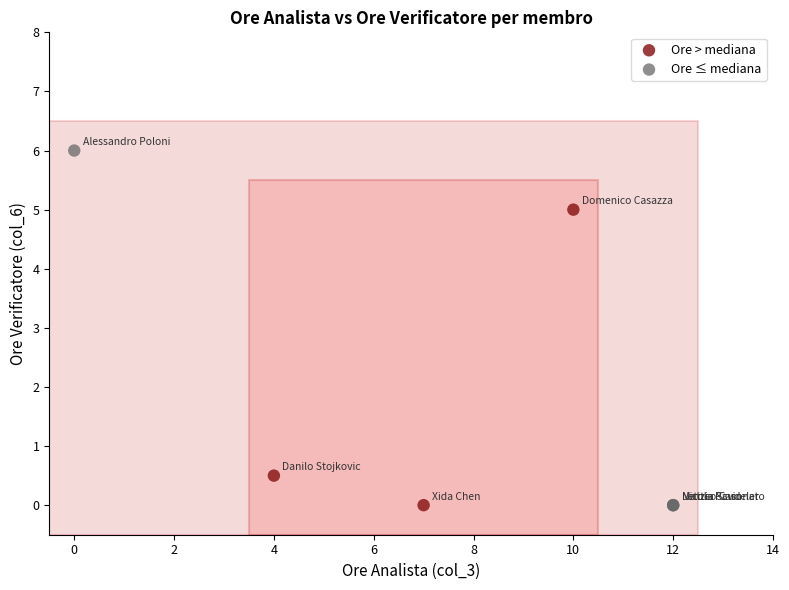

Which series reaches the maximum Y coordinate?

Ore ≤ mediana